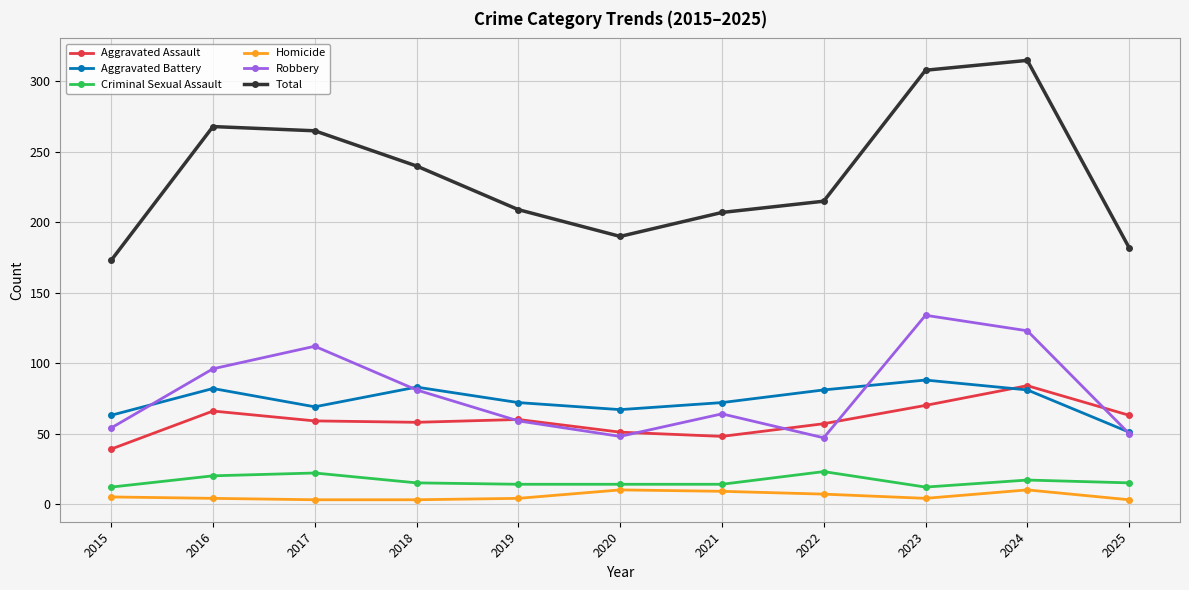

Which series changed the most between 2017 and 2021?

Total